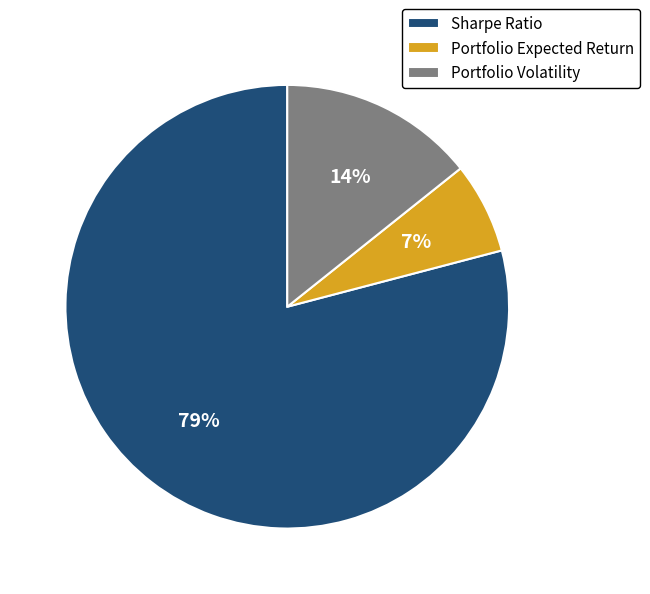

True or false: Portfolio Expected Return accounts for 15% of the total.

False